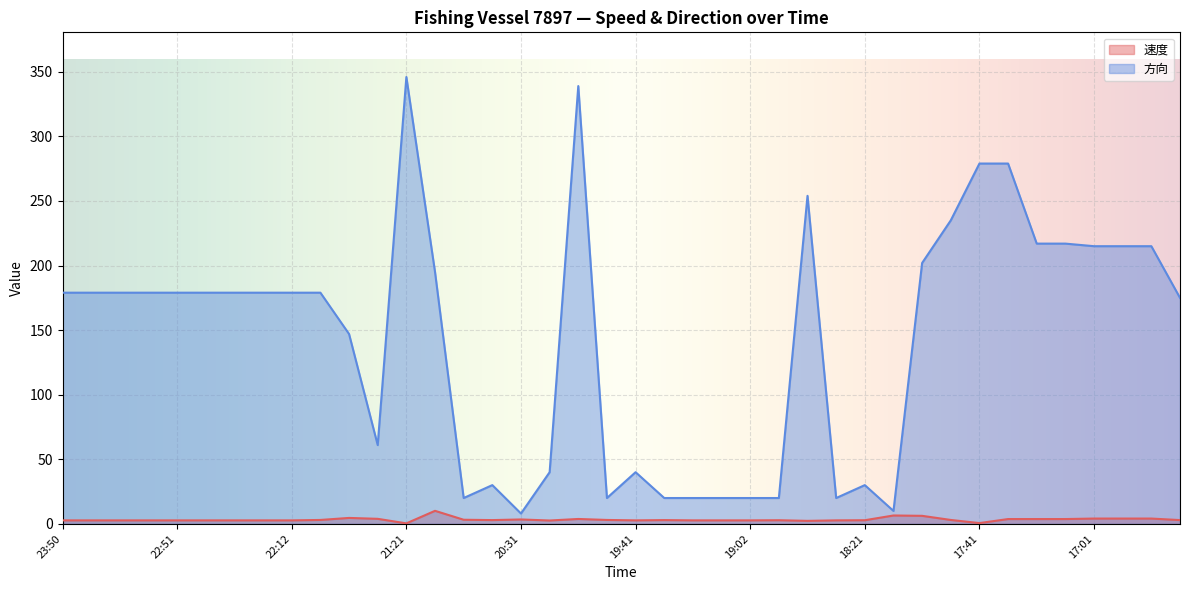

What is the label of the 23rd point from the left?

19:21